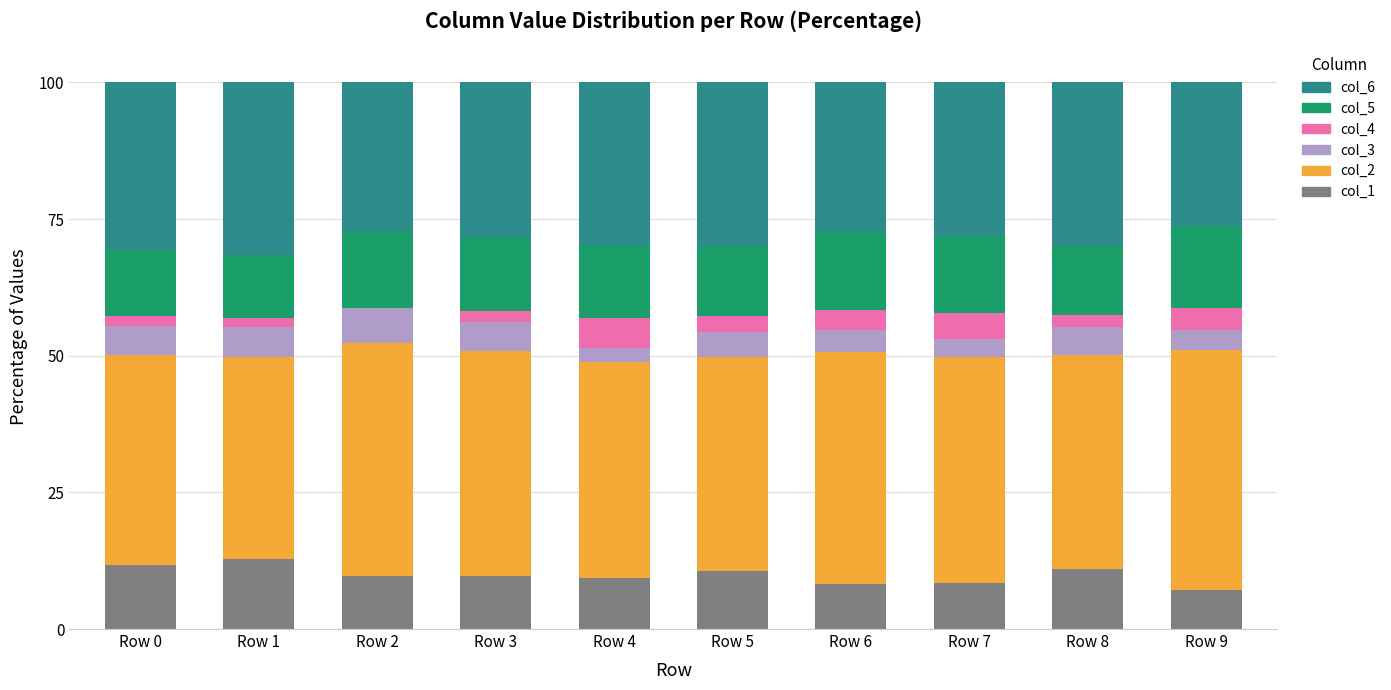

Rank the series by their maximum value, from lowest to highest.

col_4, col_3, col_1, col_5, col_6, col_2